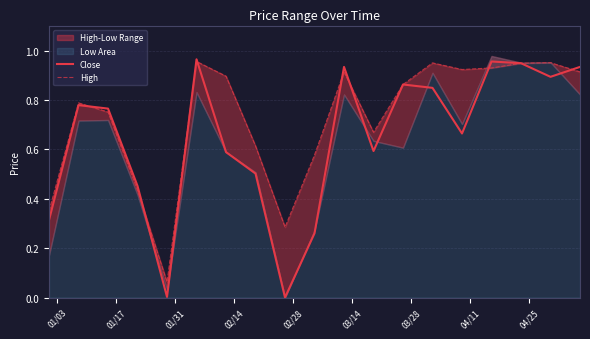

How many data points does each series have?

19